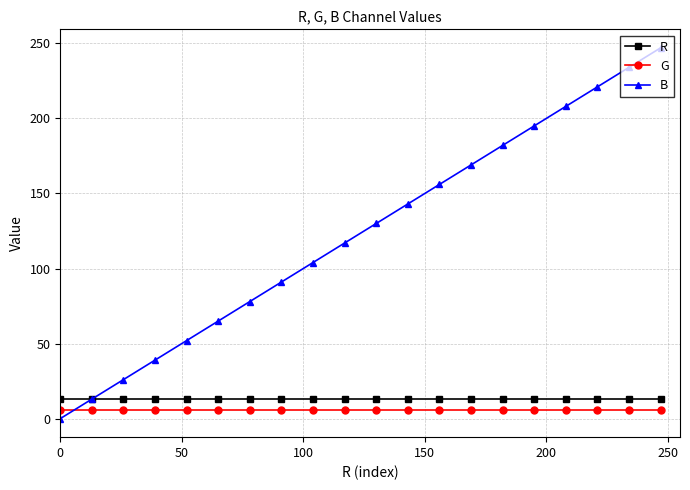

How many distinct data groups are displayed?

3